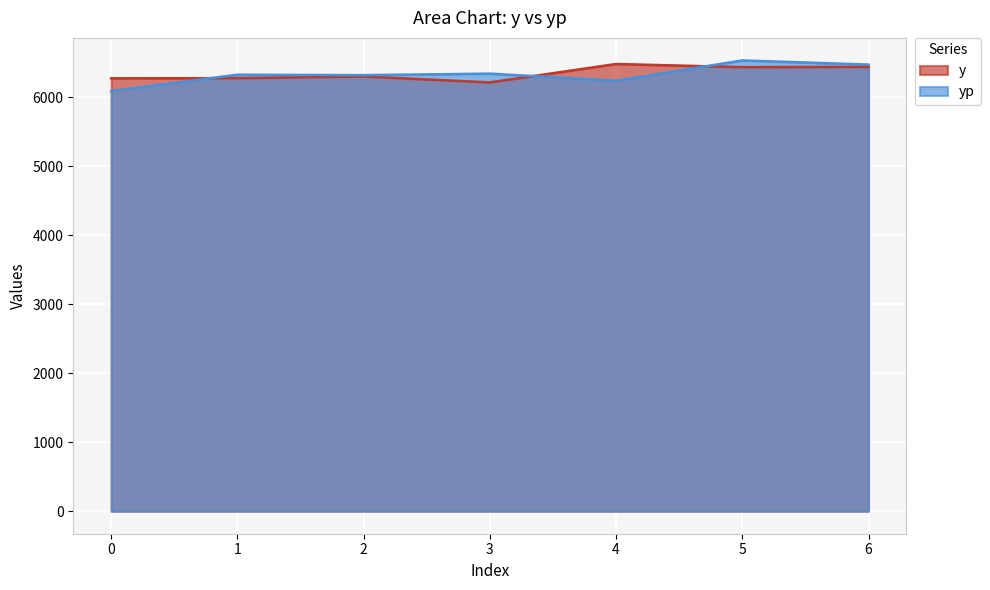

Reading left to right, extract all data points from this chart.

y: 6277.5	6280.5	6304.0	6218.5	6485.5	6439.5	6444.0
yp: 6093.1	6329.7	6323.9	6345.4	6243.4	6537.1	6476.8